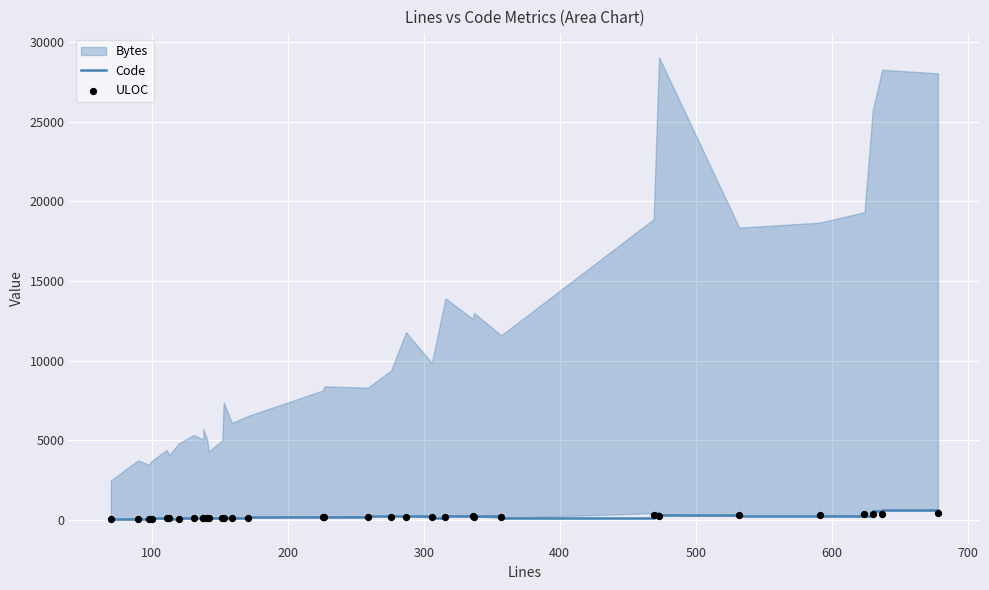

Which series reaches the minimum Y coordinate?

Code